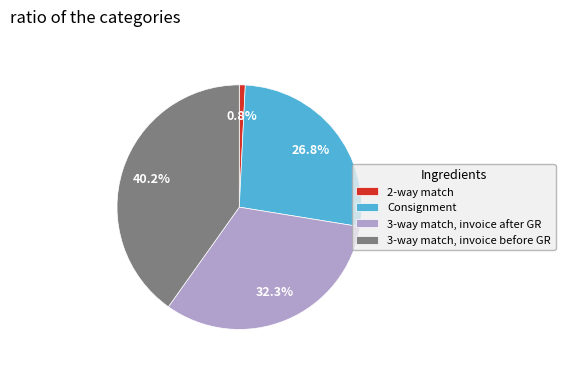

Which slice is the smallest?

2-way match